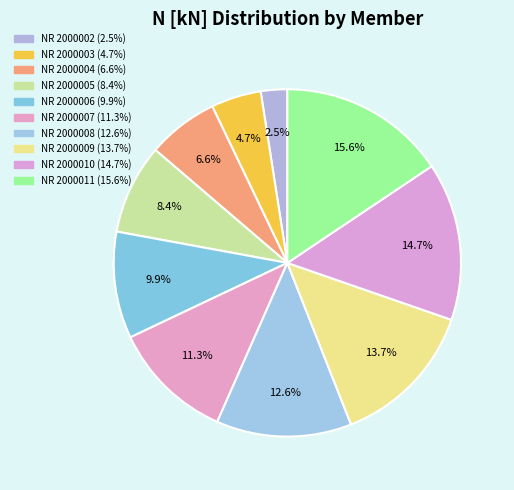

How many segments does this pie chart have?

10